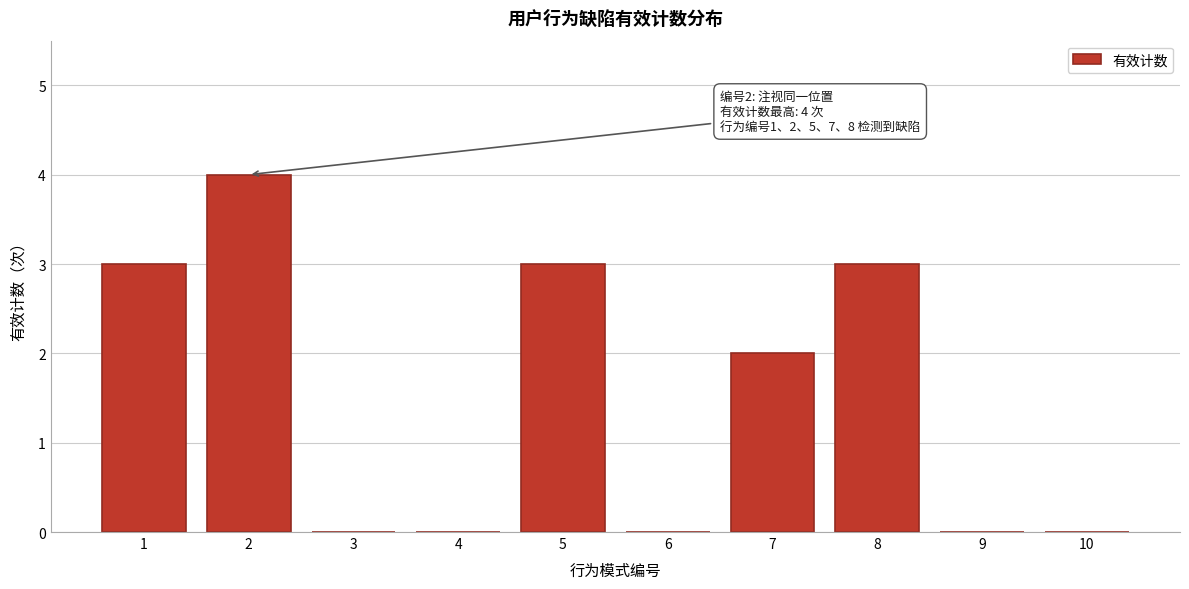

Reading left to right, what are all the values shown in this chart?

1=3	2=4	3=0	4=0	5=3	6=0	7=2	8=3	9=0	10=0